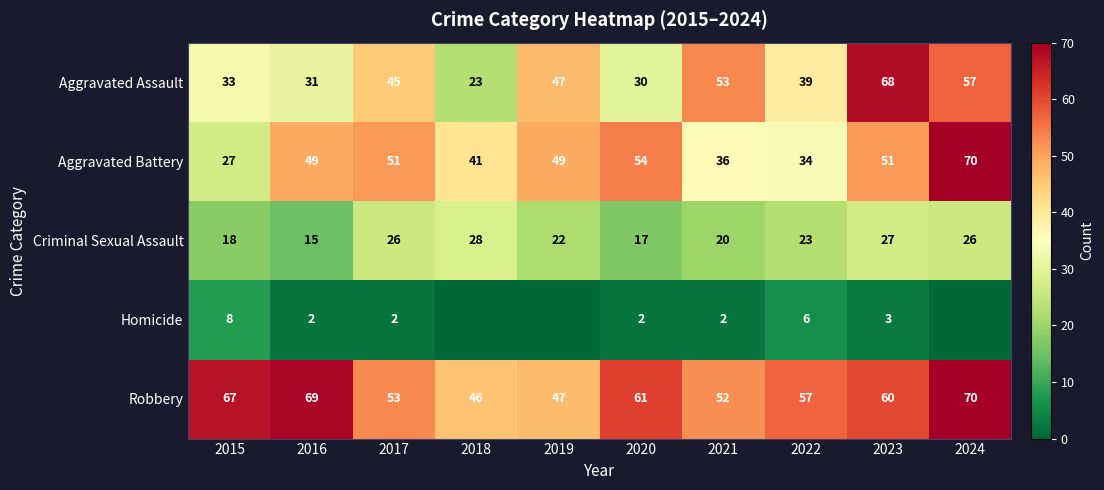

True or false: Aggravated Battery has a value of 56 at 2018.

False